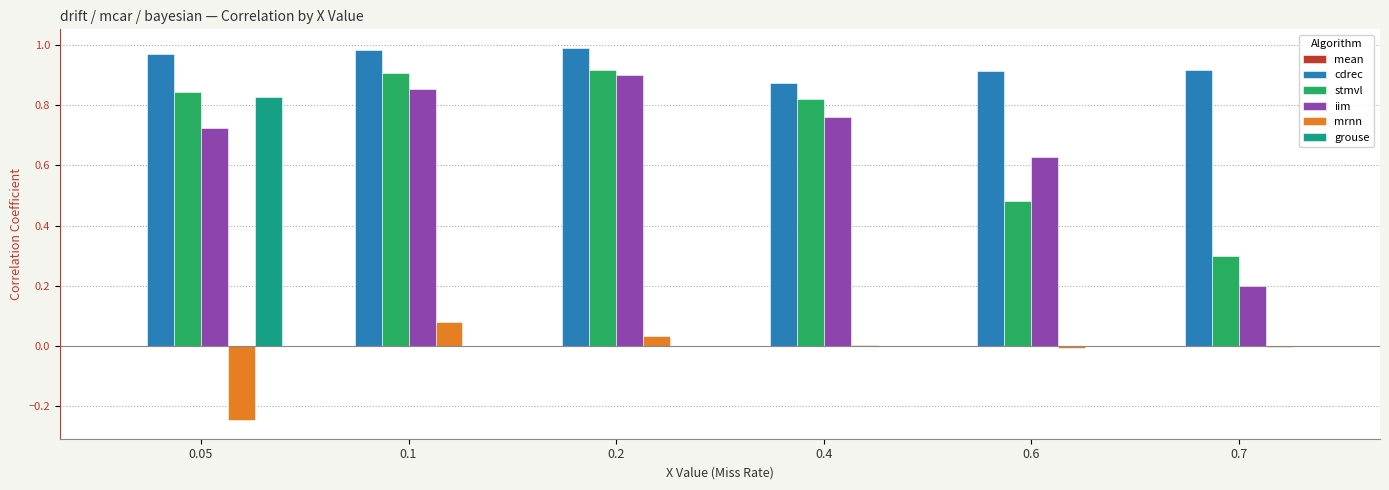

What is the sum of the stmvl values at 0.05 and 0.1?

1.8